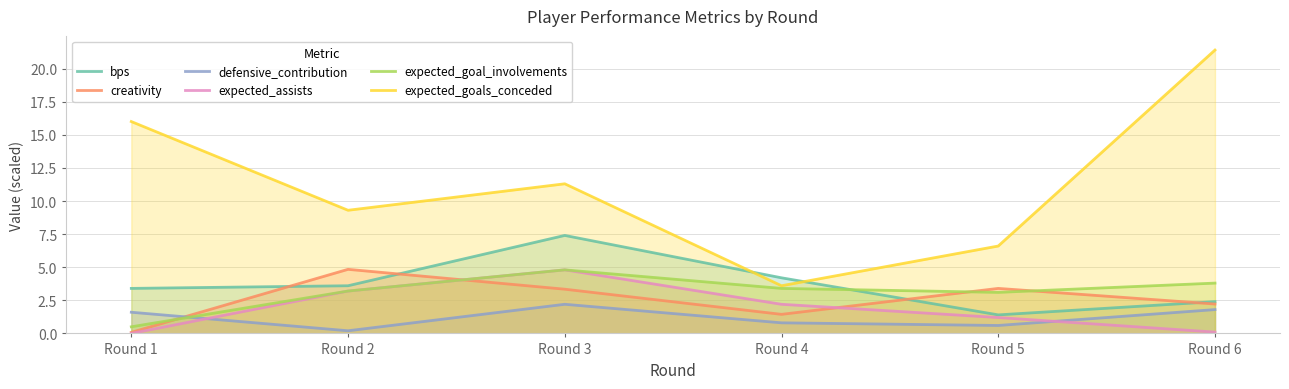

Reading right to left, extract all data points from this chart.

bps: Round 6=2.4	Round 5=1.4	Round 4=4.2	Round 3=7.4	Round 2=3.6	Round 1=3.4
creativity: Round 6=2.2	Round 5=3.4	Round 4=1.4	Round 3=3.3	Round 2=4.8	Round 1=0.1
defensive_contribution: Round 6=1.8	Round 5=0.6	Round 4=0.8	Round 3=2.2	Round 2=0.2	Round 1=1.6
expected_assists: Round 6=0.1	Round 5=1.2	Round 4=2.2	Round 3=4.8	Round 2=3.2	Round 1=0.0
expected_goal_involvements: Round 6=3.8	Round 5=3.1	Round 4=3.4	Round 3=4.8	Round 2=3.2	Round 1=0.5
expected_goals_conceded: Round 6=21.4	Round 5=6.6	Round 4=3.6	Round 3=11.3	Round 2=9.3	Round 1=16.0